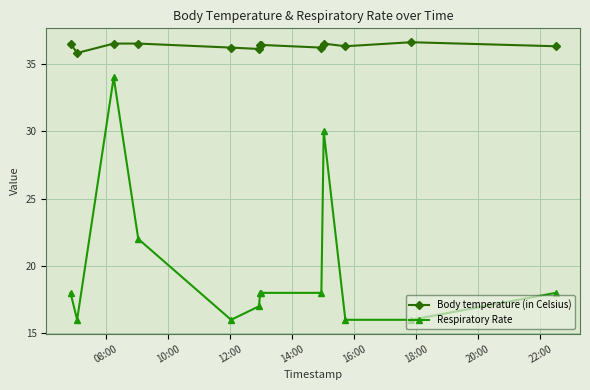

What is the value of the Respiratory Rate point at the 10th from the left?

30.0